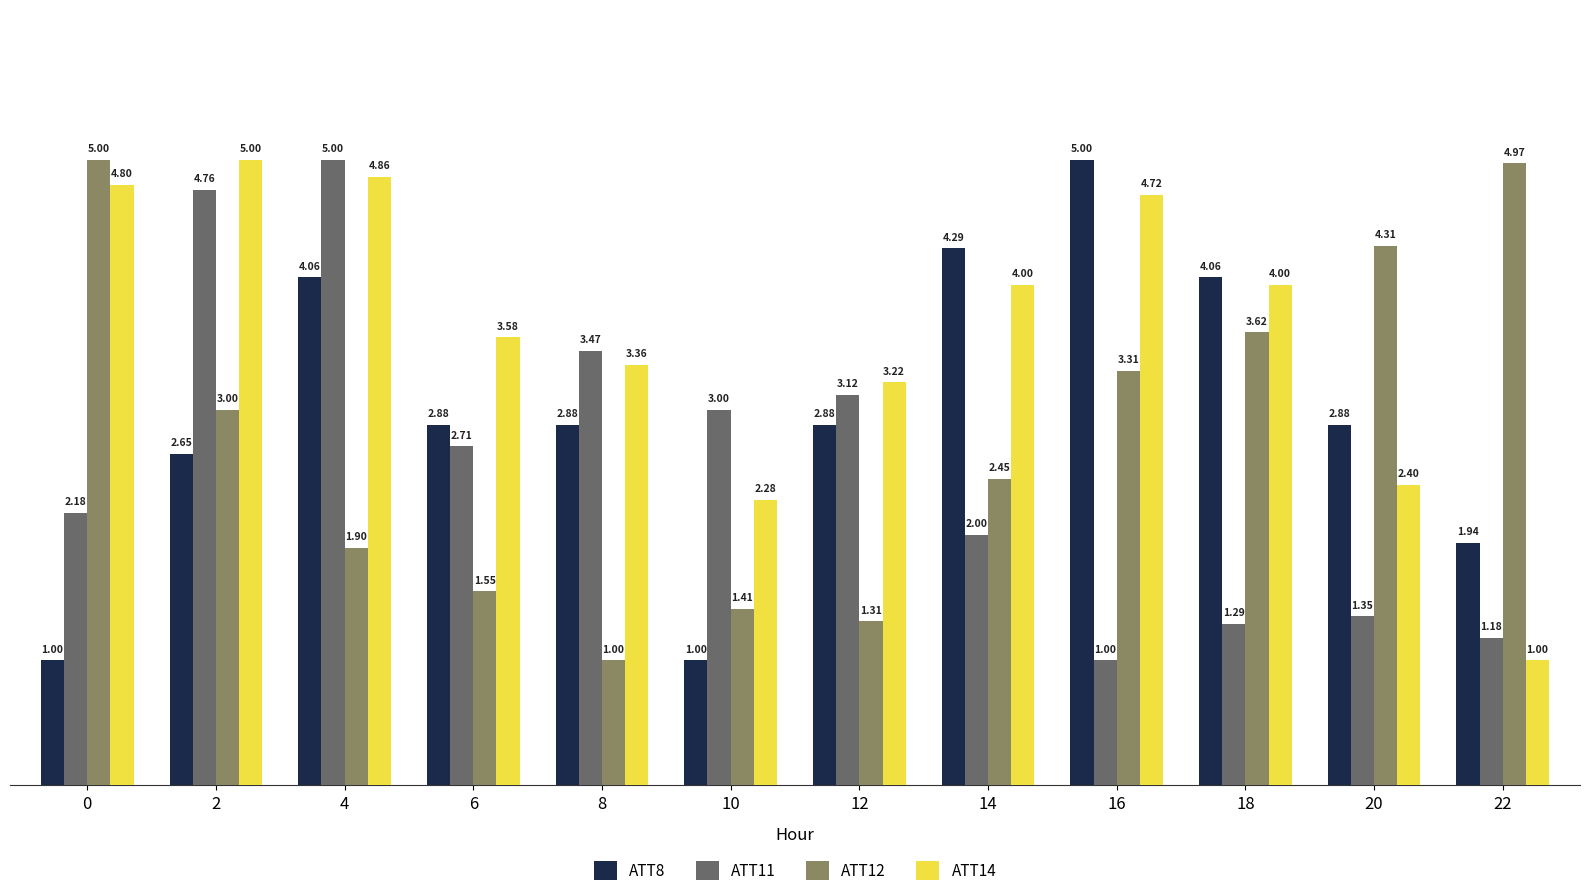

What is the difference between the maximum and second lowest values in the ATT14 series?

2.7